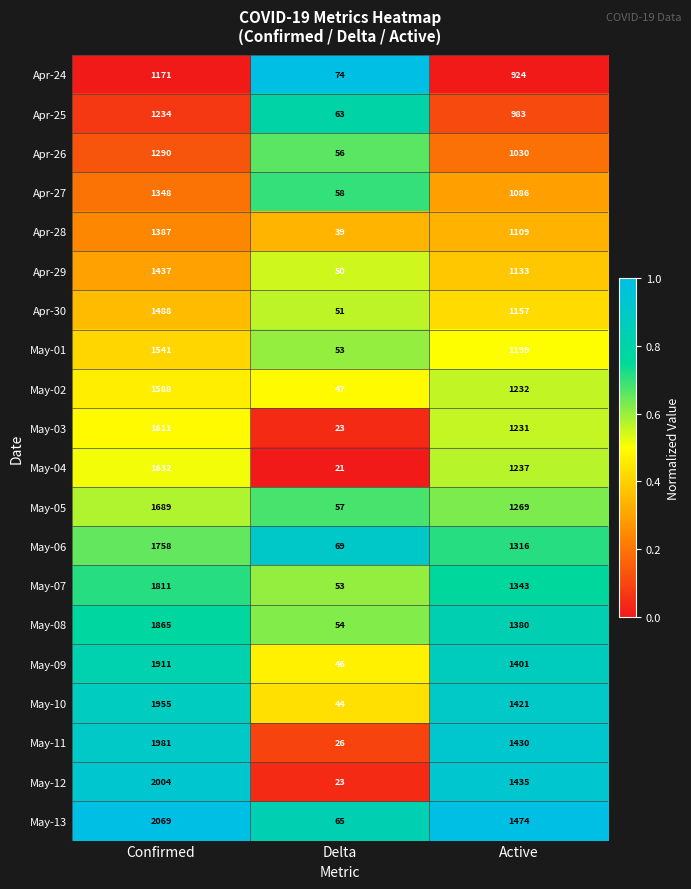

At which category is the sum across all series the highest?

Confirmed